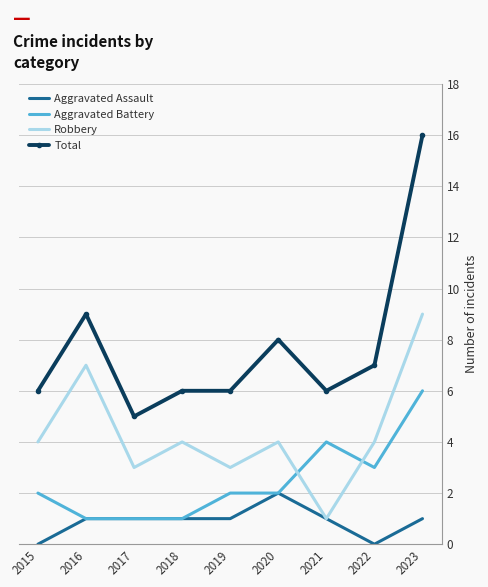

At 2023, list the series in order from largest to smallest.

Total, Robbery, Aggravated Battery, Aggravated Assault